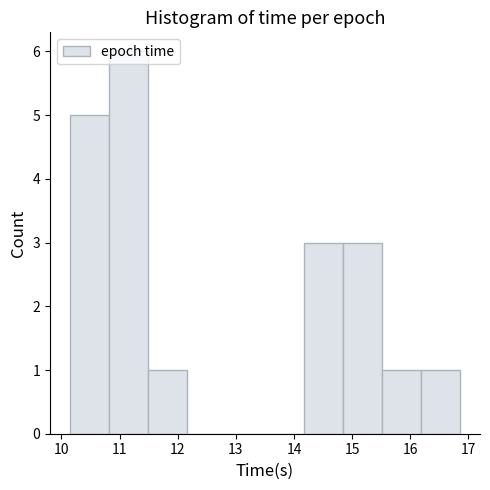

How tall is the bar that spans 15.5 to 16.2 on the x-axis? Neither the bar edges nor the heights are printed on the chart, so give them approximately, as read against the axes.

1